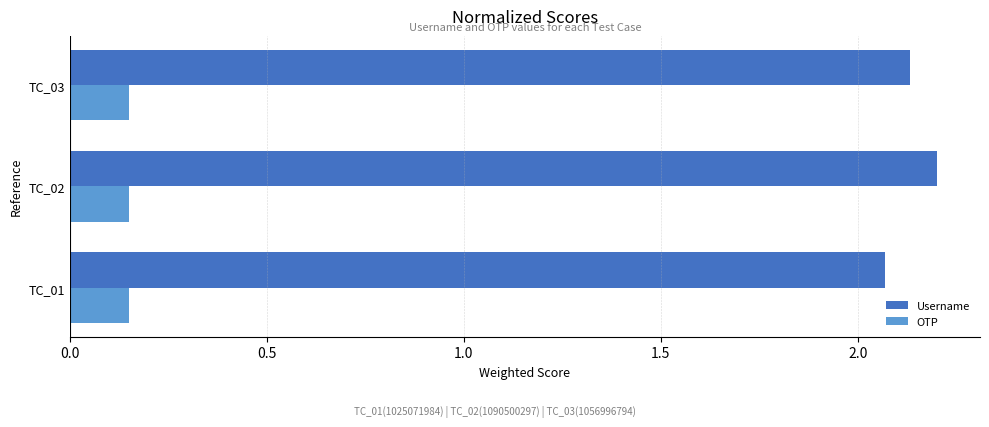

Where is Username nearest to the value 2?

TC_01